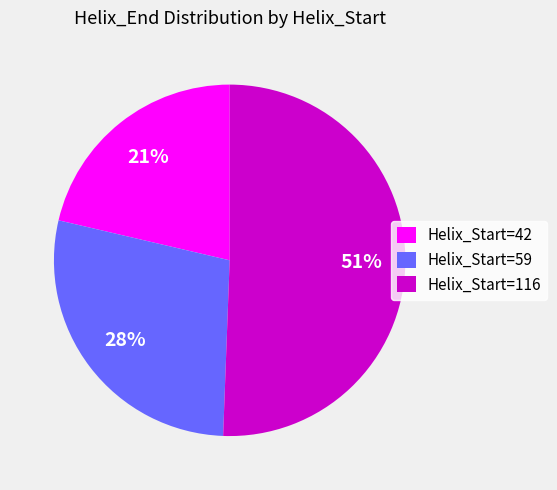

Does any single category account for the majority?

Yes